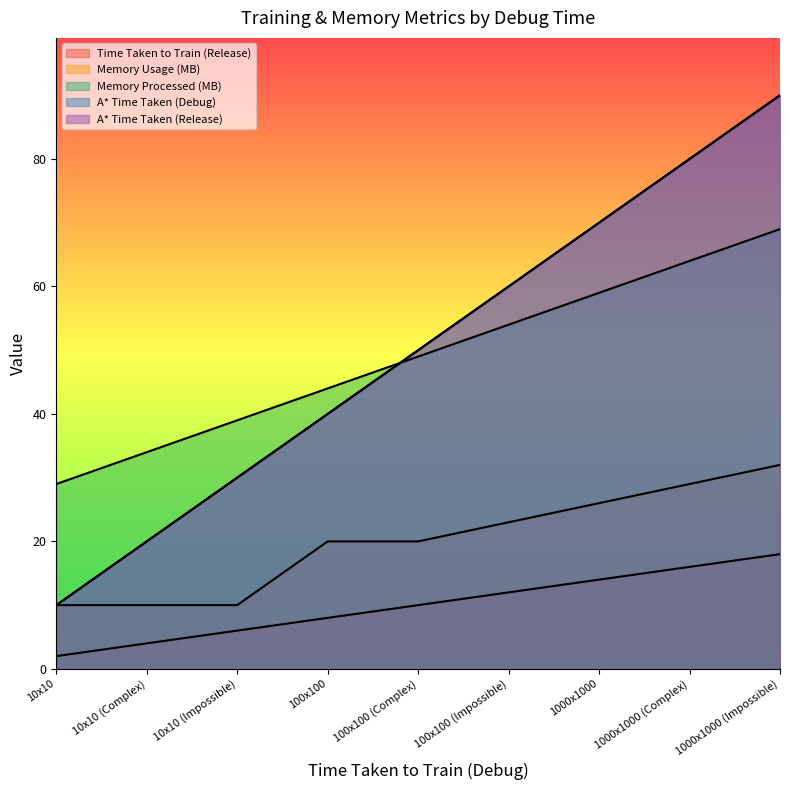

Reading left to right, extract all data points from this chart.

Time Taken to Train (Release): 10x10=2	10x10 (Complex)=4	10x10 (Impossible)=6	100x100=8	100x100 (Complex)=10	100x100 (Impossible)=12	1000x1000=14	1000x1000 (Complex)=16	1000x1000 (Impossible)=18
Memory Usage (MB): 10x10=10	10x10 (Complex)=10	10x10 (Impossible)=10	100x100=20	100x100 (Complex)=20	100x100 (Impossible)=23	1000x1000=26	1000x1000 (Complex)=29	1000x1000 (Impossible)=32
Memory Processed (MB): 10x10=29	10x10 (Complex)=34	10x10 (Impossible)=39	100x100=44	100x100 (Complex)=49	100x100 (Impossible)=54	1000x1000=59	1000x1000 (Complex)=64	1000x1000 (Impossible)=69
A* Time Taken (Debug): 10x10=10	10x10 (Complex)=20	10x10 (Impossible)=30	100x100=40	100x100 (Complex)=50	100x100 (Impossible)=60	1000x1000=70	1000x1000 (Complex)=80	1000x1000 (Impossible)=90
A* Time Taken (Release): 10x10=10	10x10 (Complex)=20	10x10 (Impossible)=30	100x100=40	100x100 (Complex)=50	100x100 (Impossible)=60	1000x1000=70	1000x1000 (Complex)=80	1000x1000 (Impossible)=90